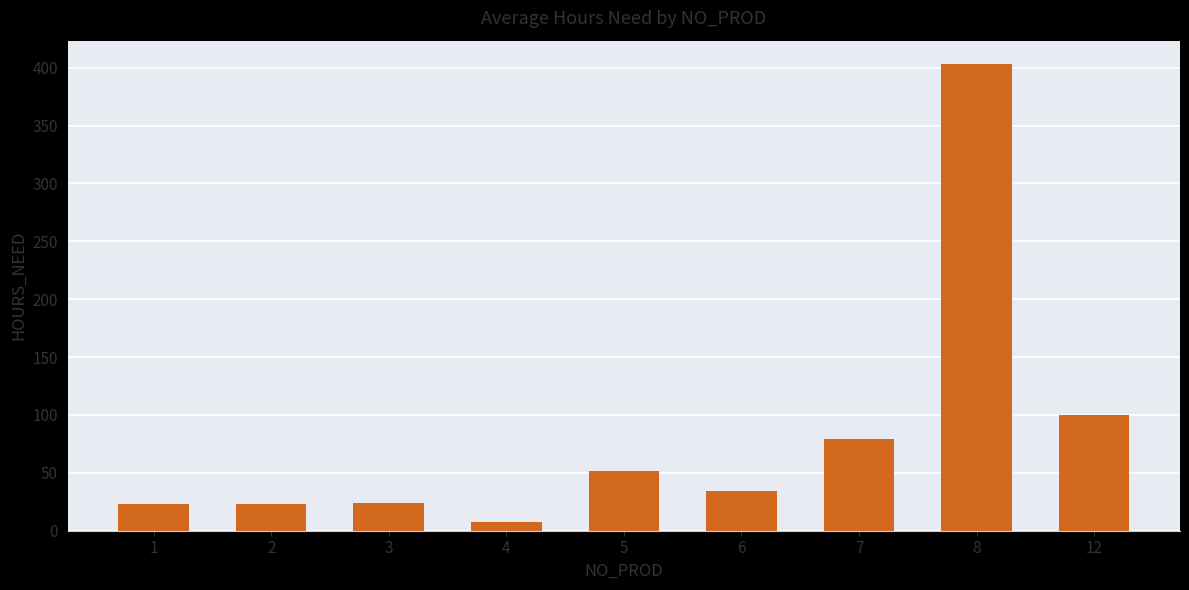

What is the change in value from 3 to 6?

+10.4